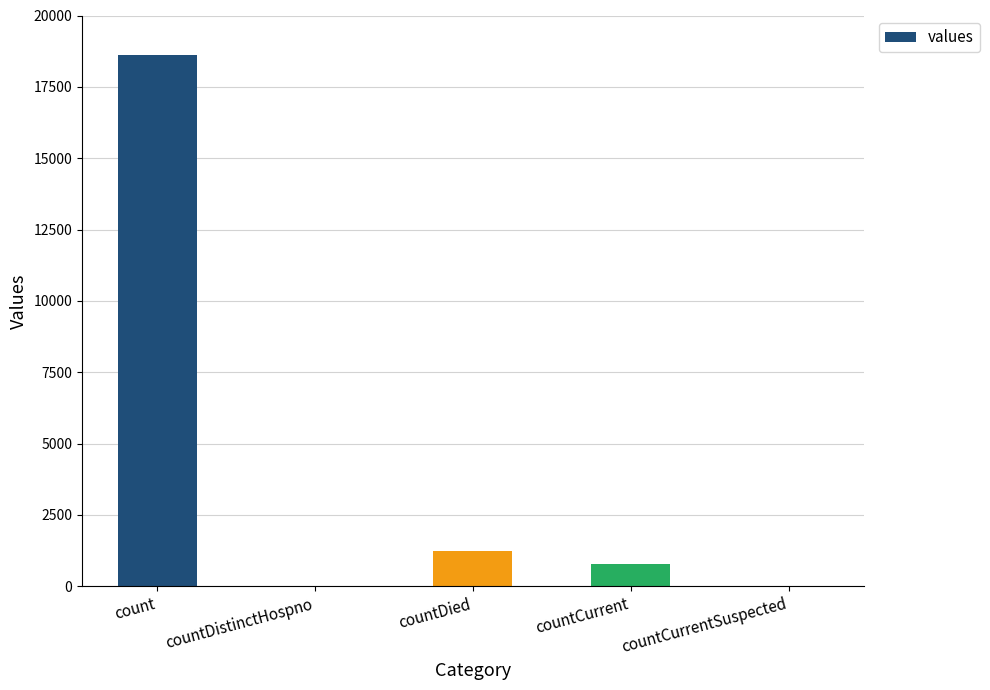

The value at countCurrentSuspected is -9274. True or false?

False